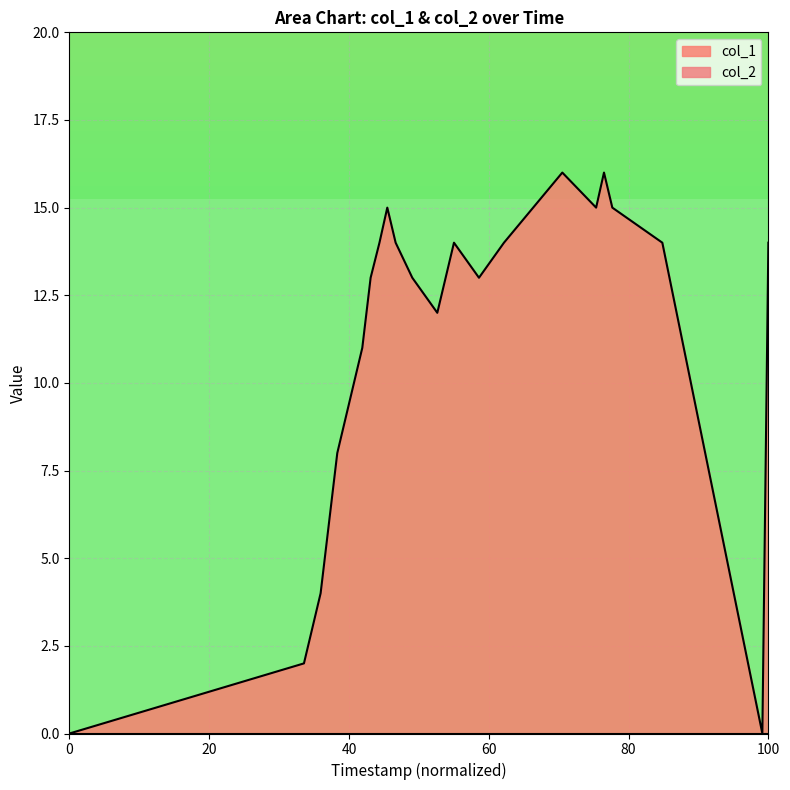

Which series has the largest range (max minus min)?

col_1